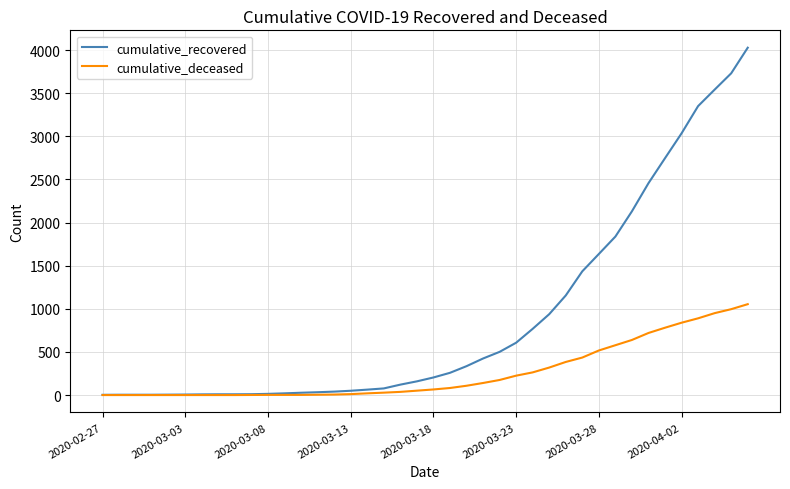

List the series in order of their peak value, lowest first.

cumulative_deceased, cumulative_recovered